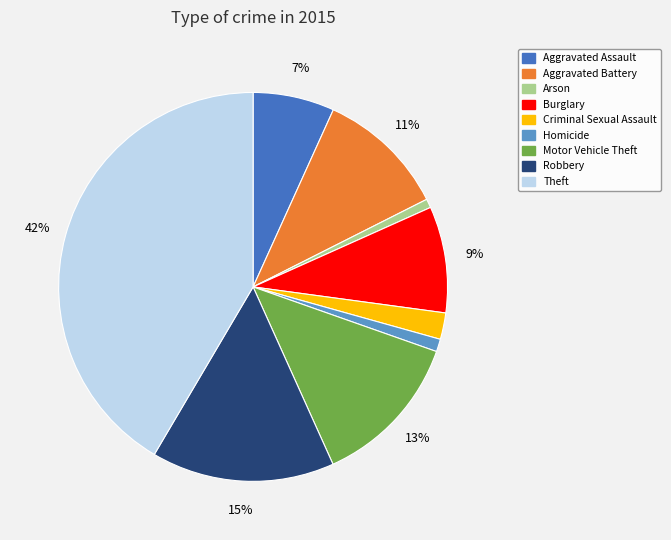

To the nearest percent, what is the combined percentage of Burglary and Aggravated Assault?

16%